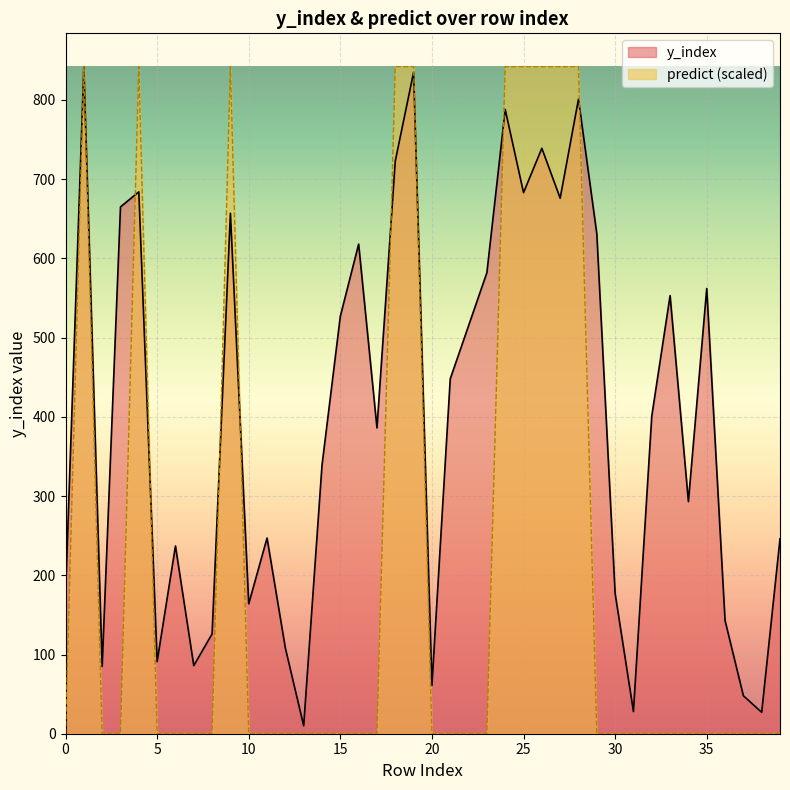

Is it true that y_index equals 723 at 18?

True